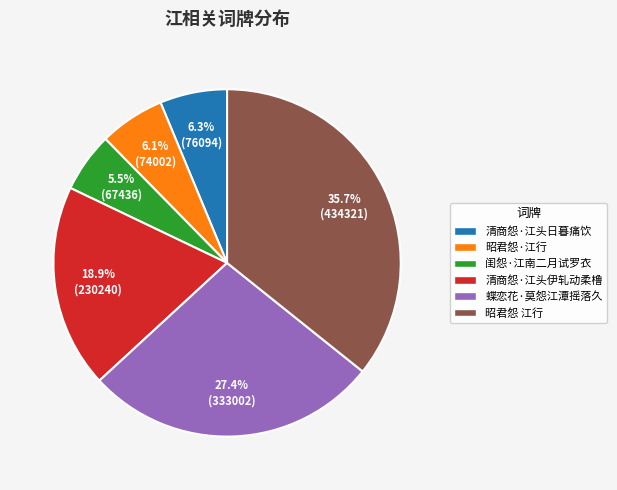

What is the smallest slice in the pie chart?

闺怨·江南二月试罗衣